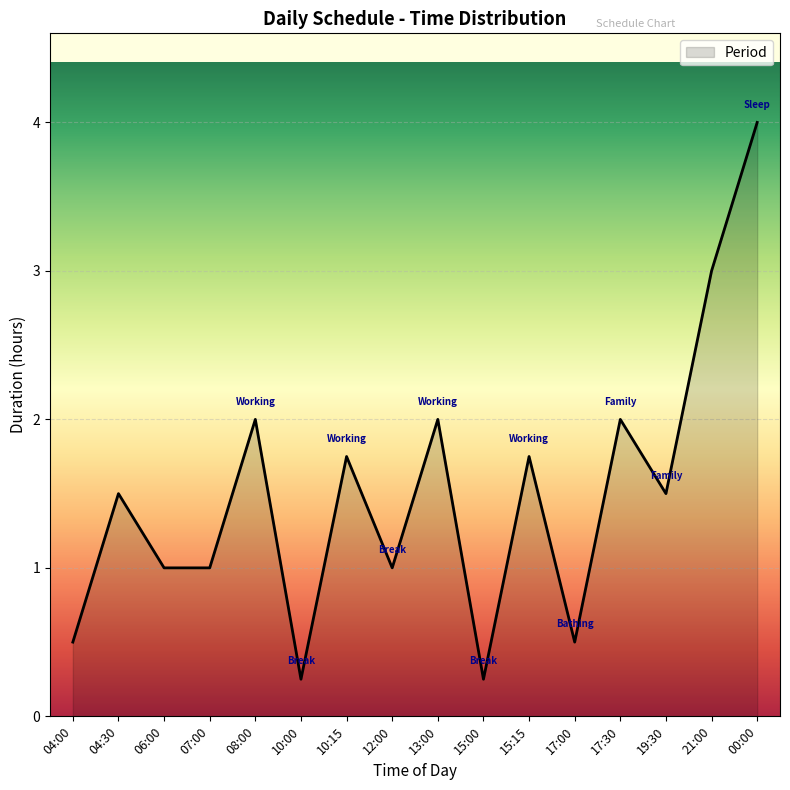

Between 15:00 and 19:30, which is larger?

19:30